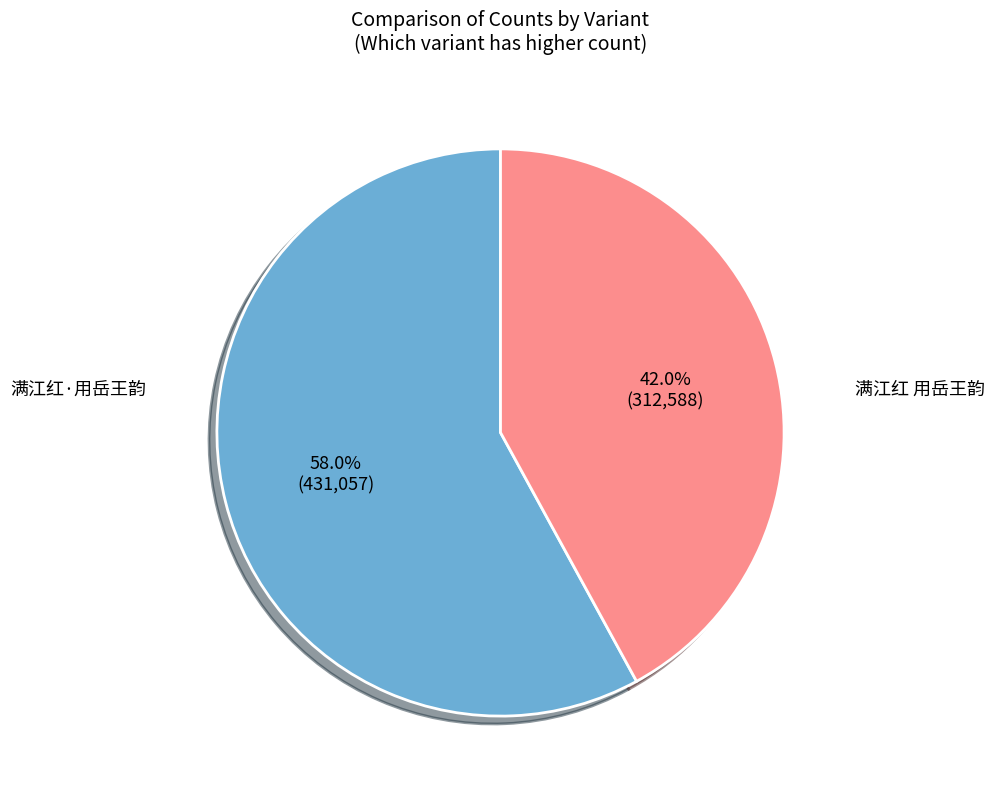

Is there a majority slice in this chart?

Yes